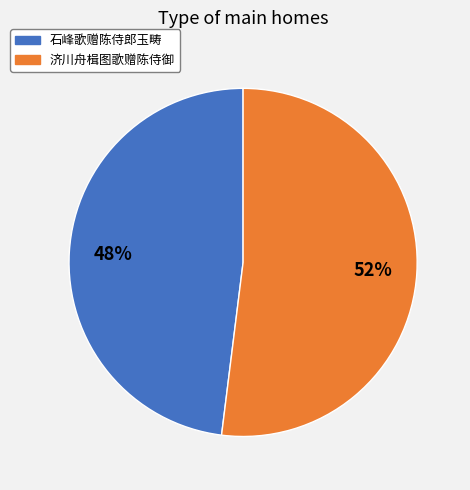

True or false: 石峰歌赠陈侍郎玉畴 accounts for 48% of the total.

True